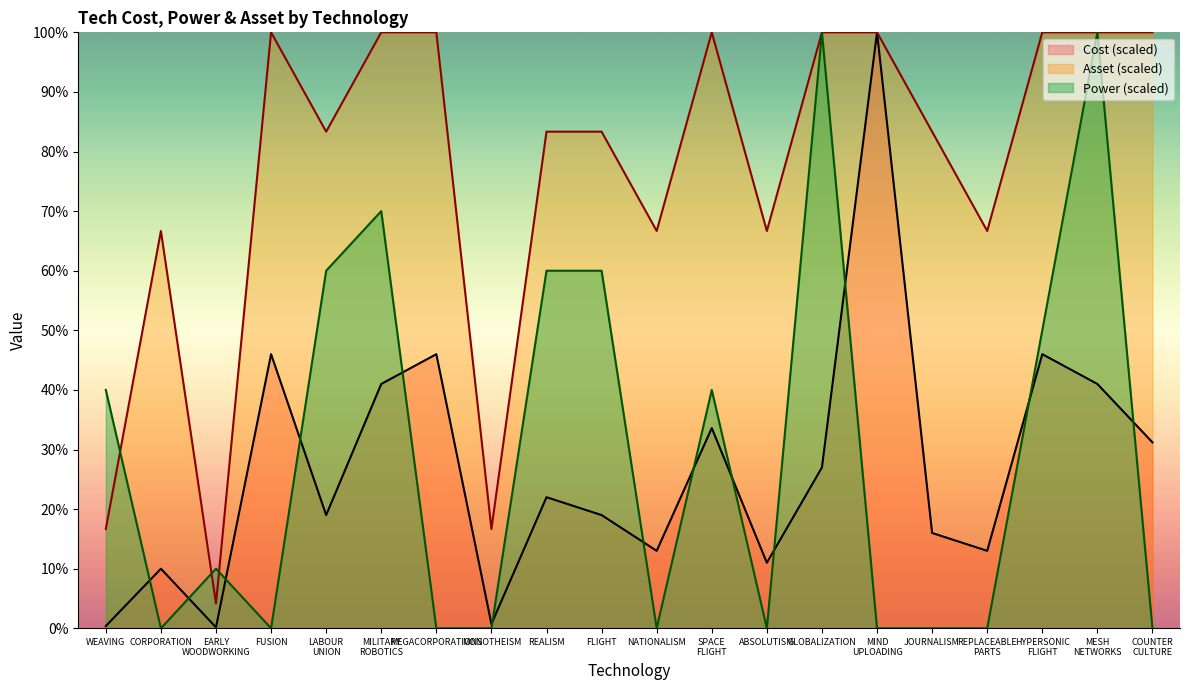

What is the maximum value for Asset (scaled)?

100.0